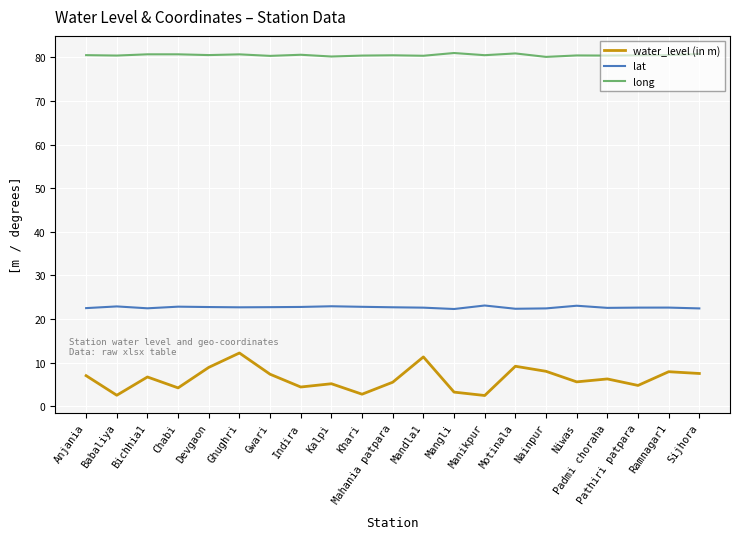

True or false: water_level (in m) and lat intersect in this chart.

False